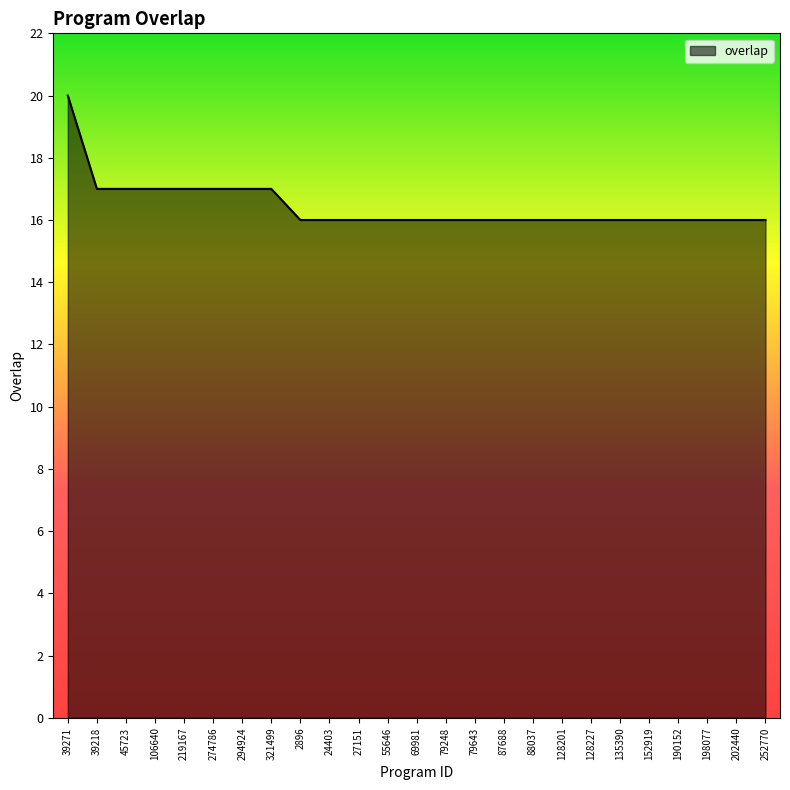

What is the sum of all values?

411